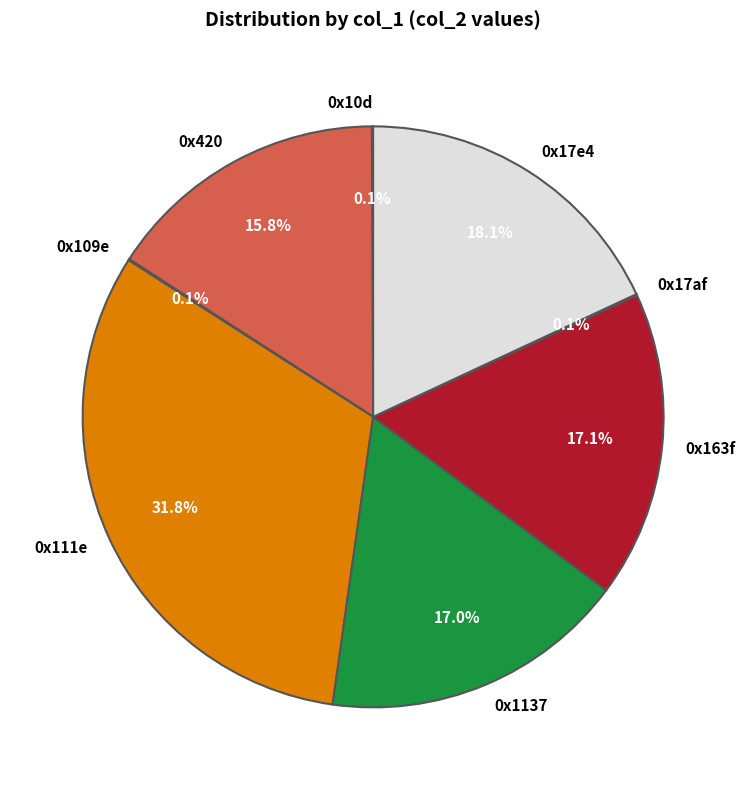

Is there a majority slice in this chart?

No